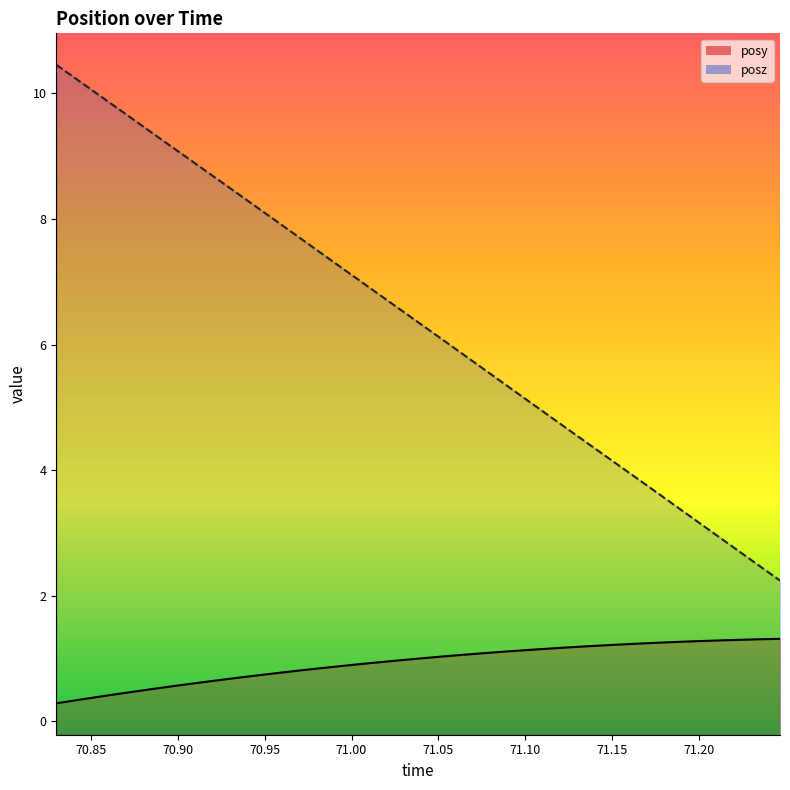

Rank the series at 71.20511 from lowest to highest value.

posy, posz